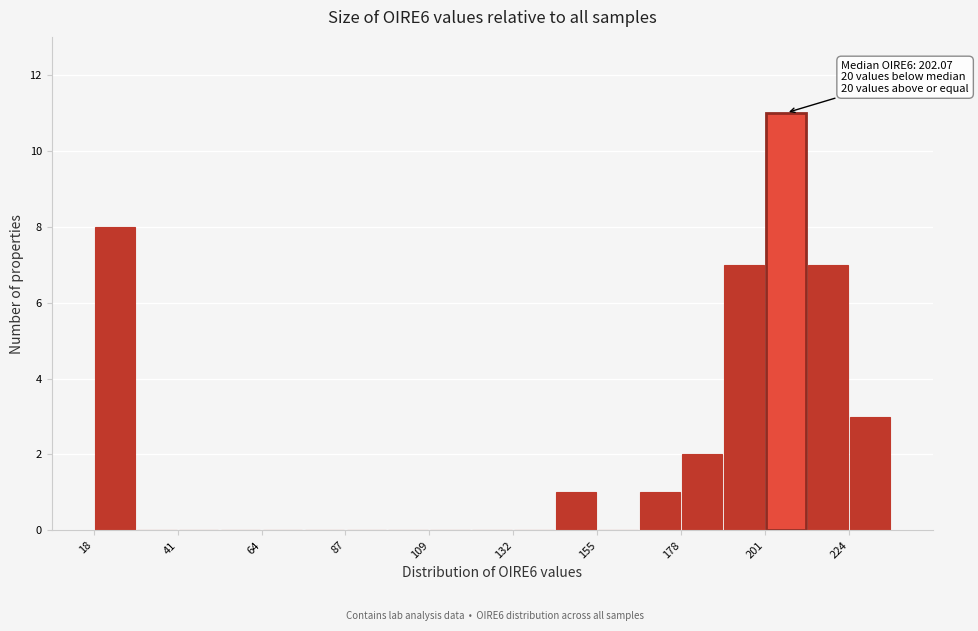

Around what value on the x-axis is the tallest bar? Give the approximate position of its centre, as read against the axis.

205